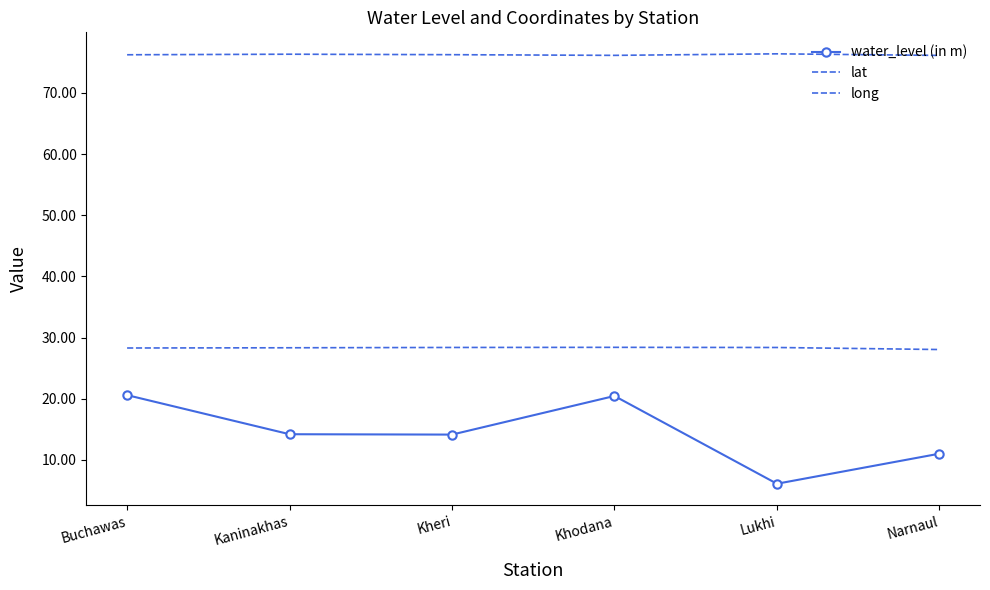

What is the label of the 4th point from the right?

Kheri